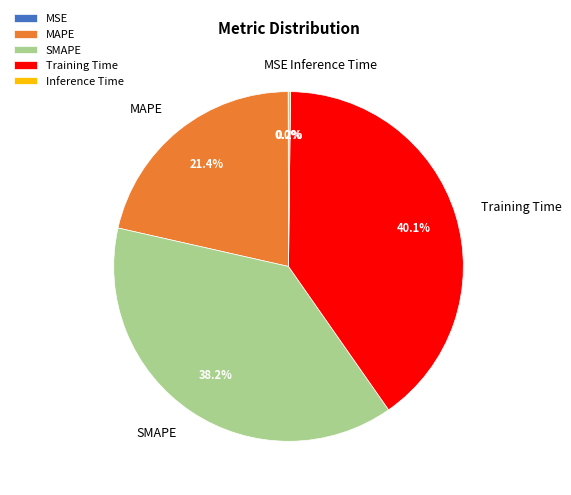

Is there a majority slice in this chart?

No